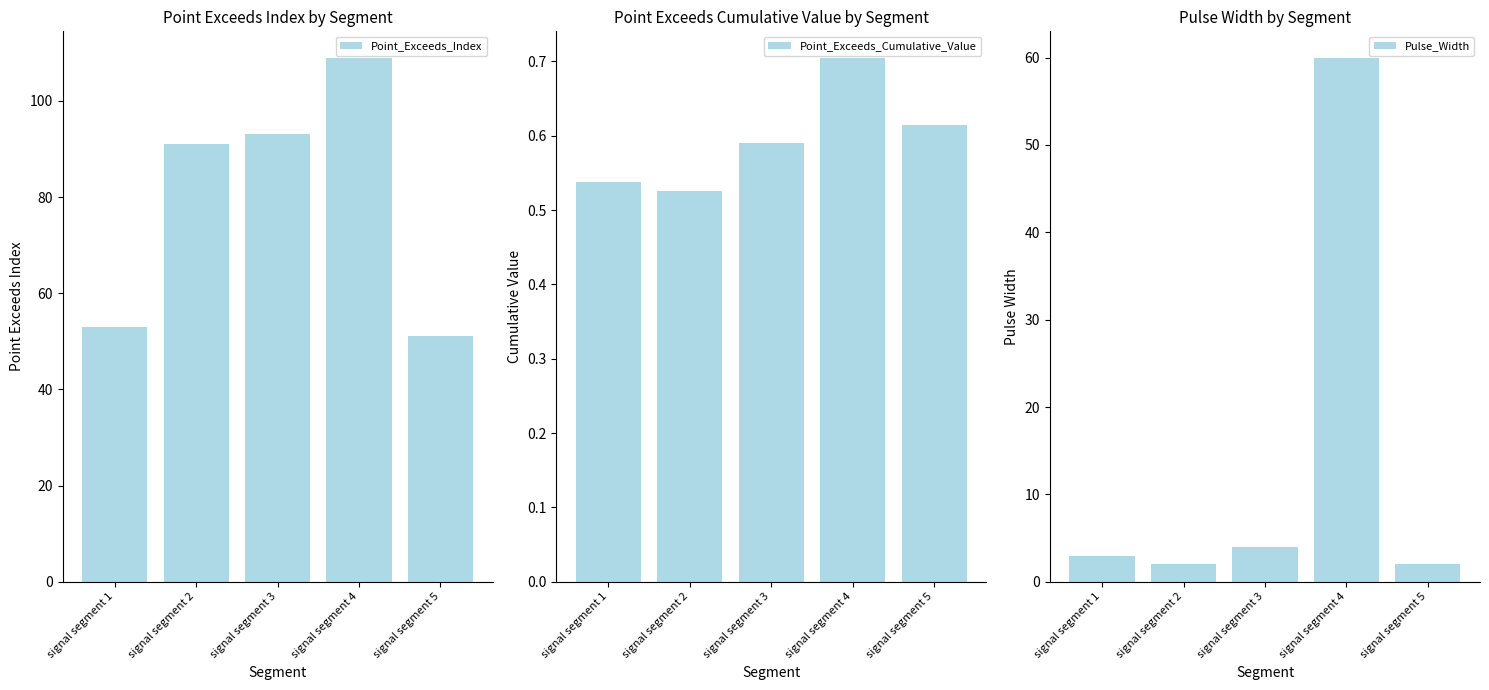

At which label does Point_Exceeds_Cumulative_Value reach its peak?

signal segment 4